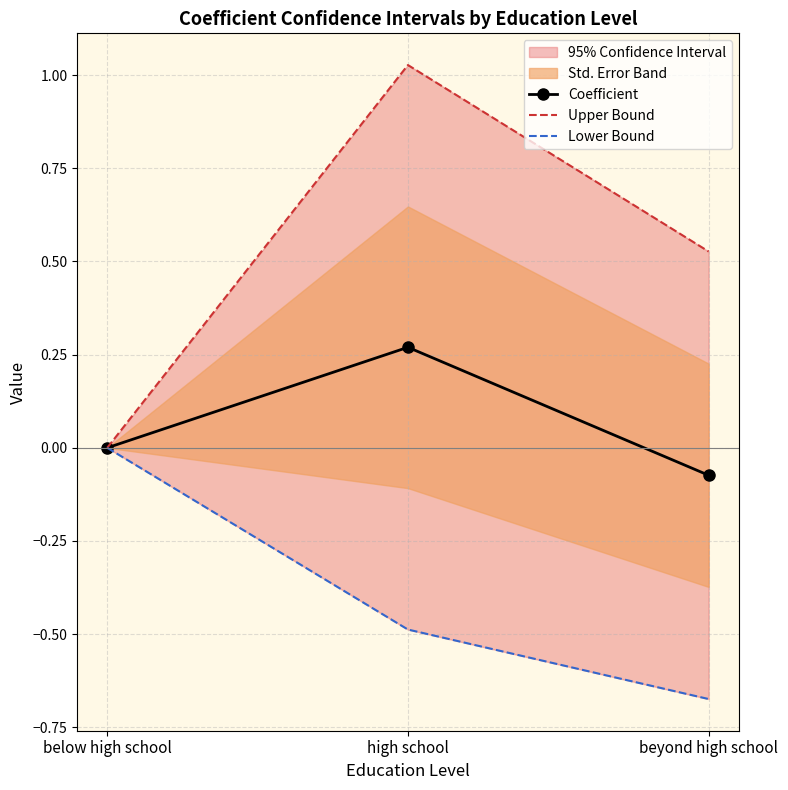

List the series in order of their overall mean, highest first.

Upper Bound, Coefficient, Lower Bound